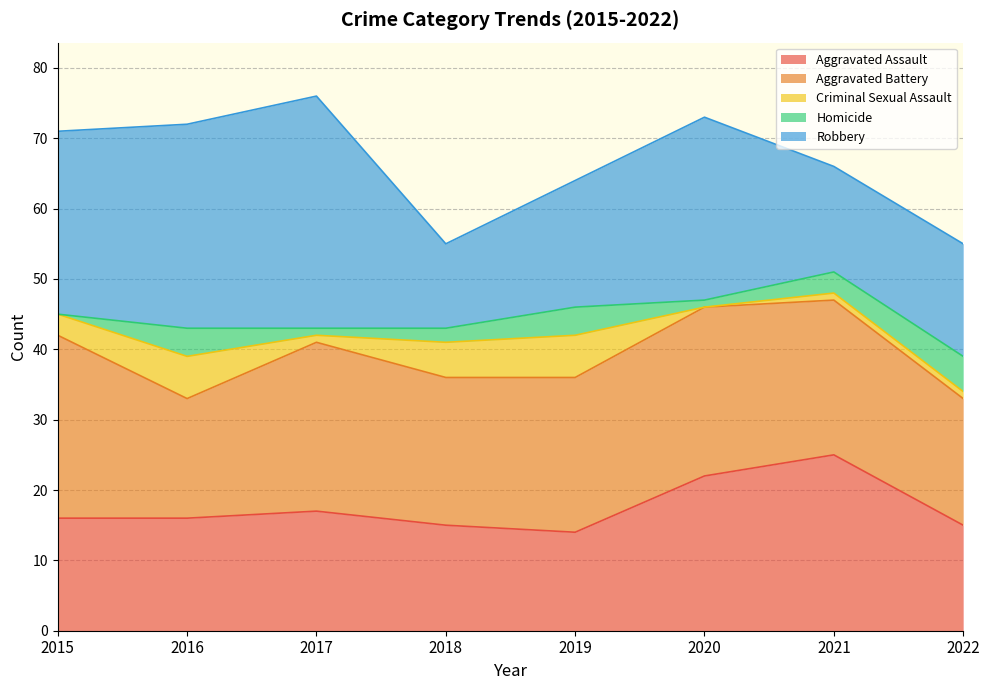

Does the chart display data point markers on the line(s)?

No